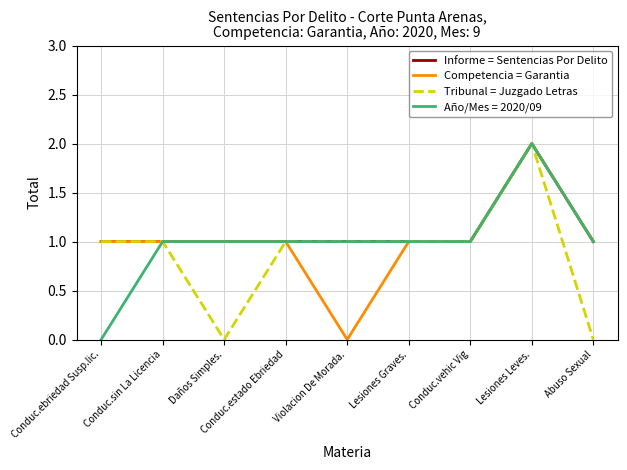

Which series changed the most between Conduc.ebriedad Susp.lic. and Conduc.sin La Licencia?

Año/Mes = 2020/09